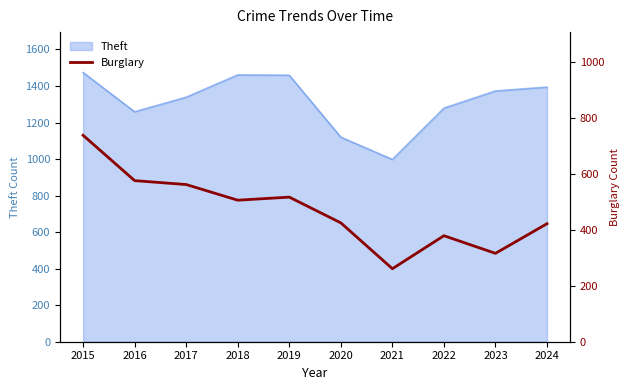

How many data points are less than 506?

5